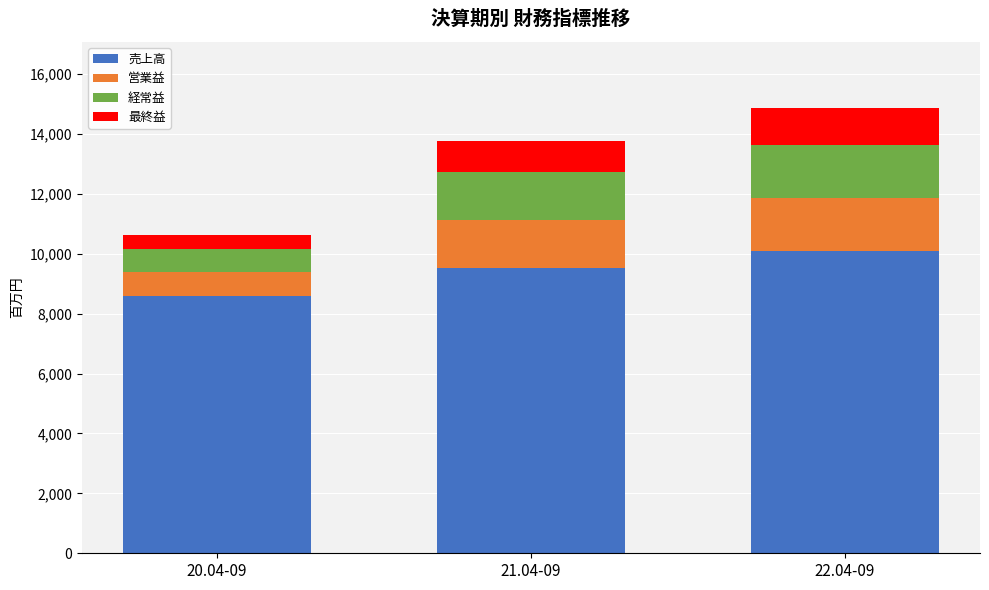

The value of 売上高 at 22.04-09 is 5088. True or false?

False